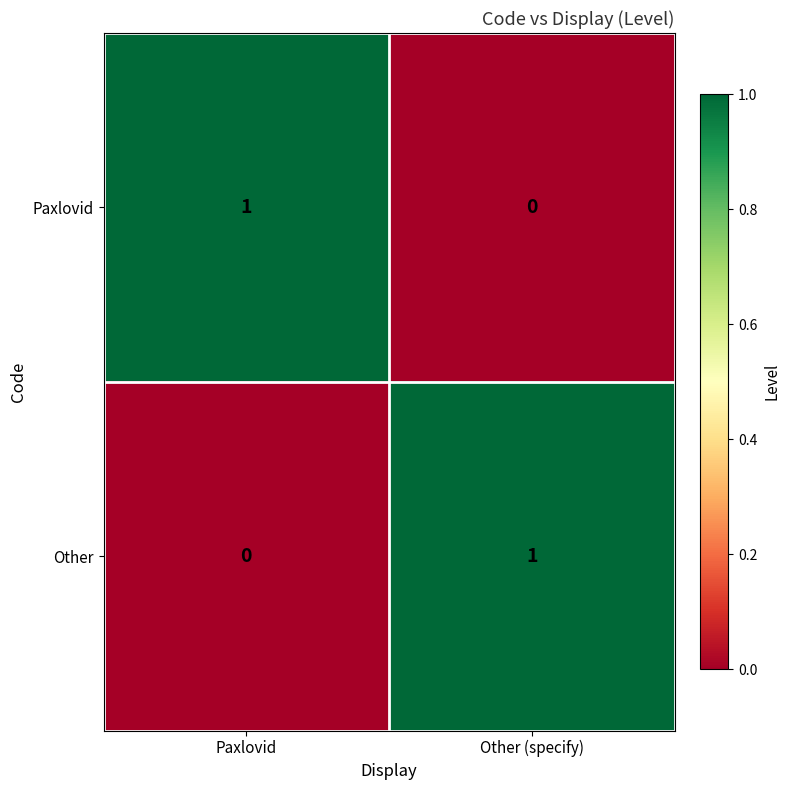

At which label does Other reach its minimum?

Paxlovid